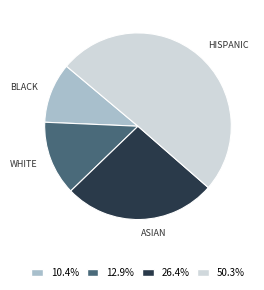

Which has a higher value, WHITE or HISPANIC?

HISPANIC